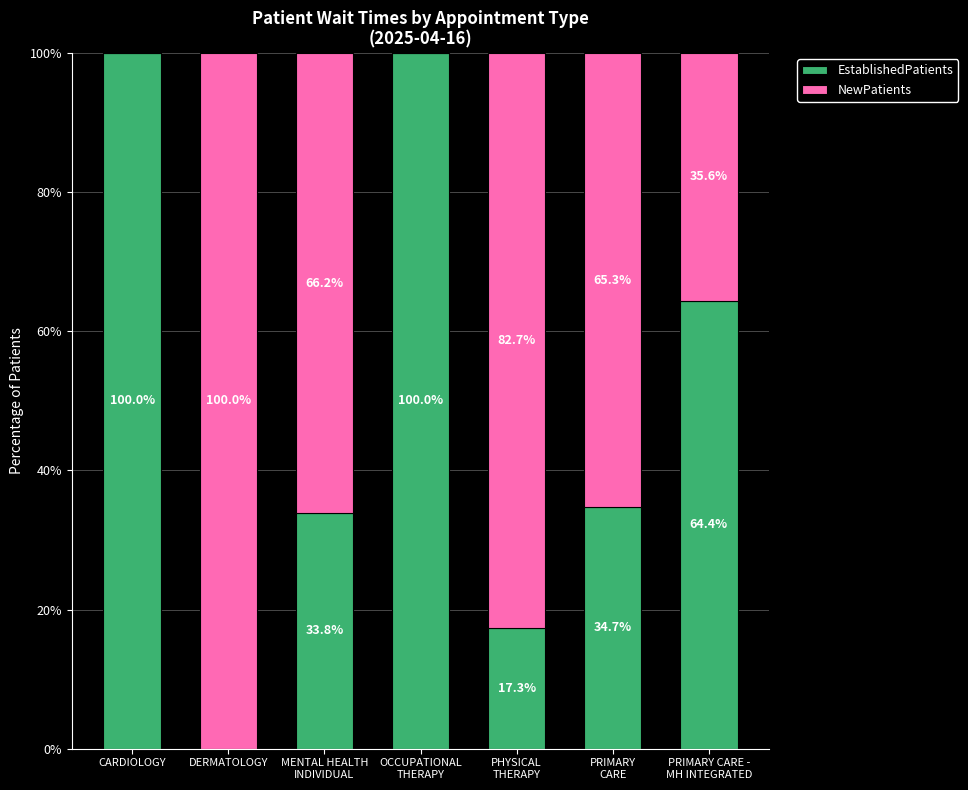

Where does the EstablishedPatients series first go above 34?

CARDIOLOGY